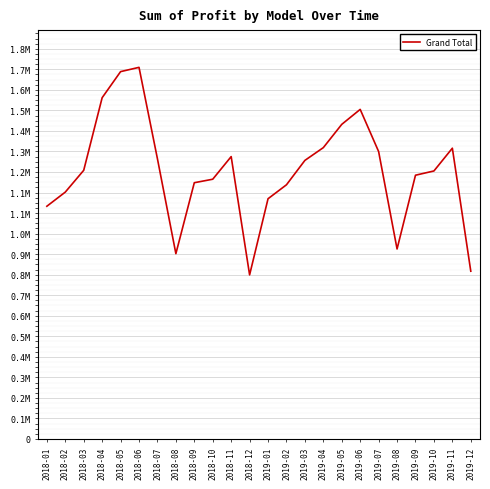

True or false: the data has more than 2 interior local peaks.

True